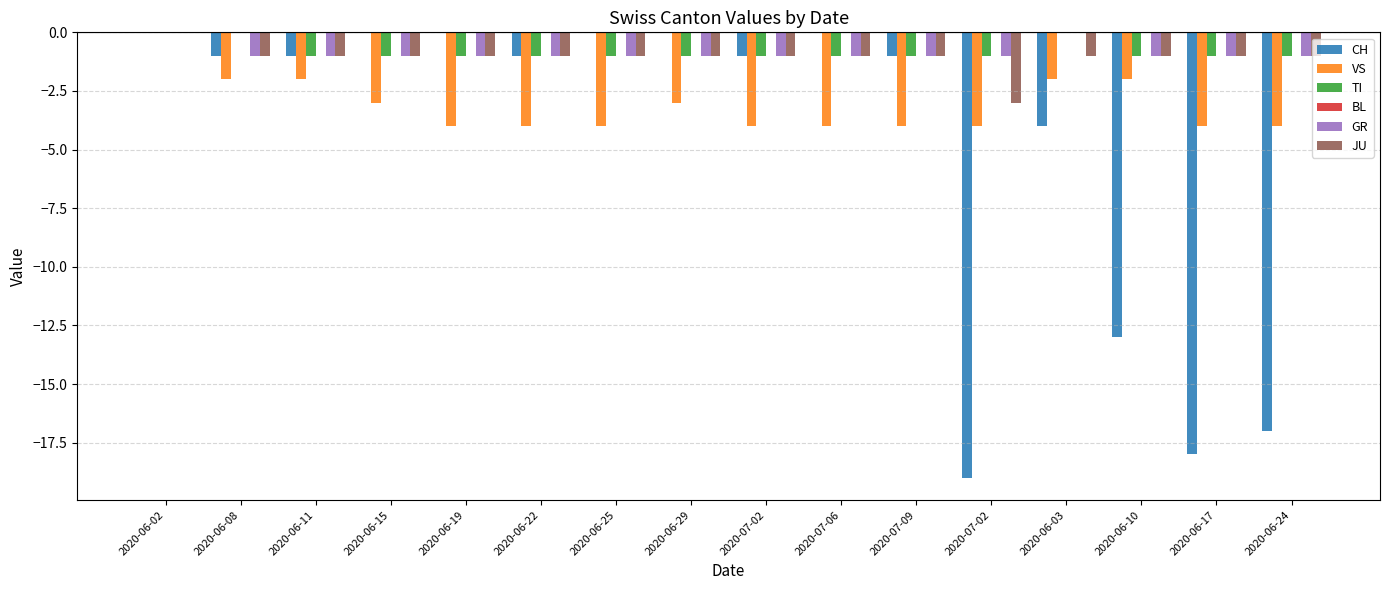

Which has a higher value, 2020-06-02 or 2020-06-17?

2020-06-02